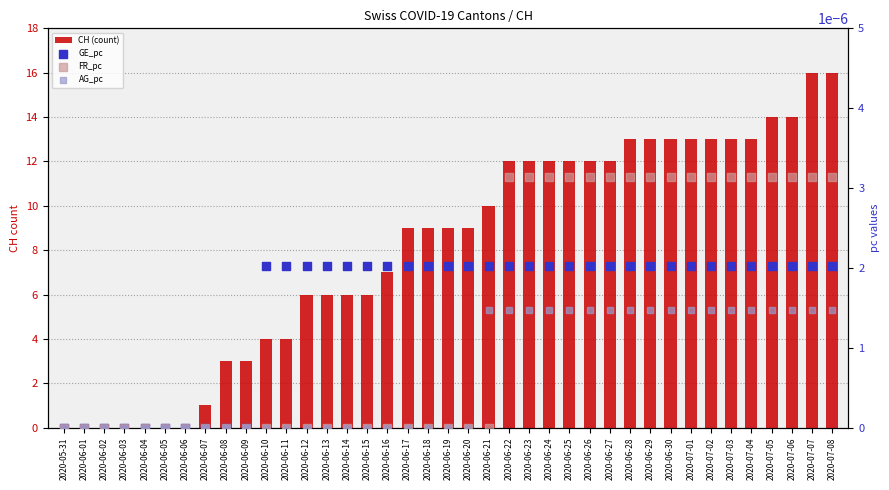

What are all the series names shown in the legend?

CH (count), GE_pc, FR_pc, AG_pc